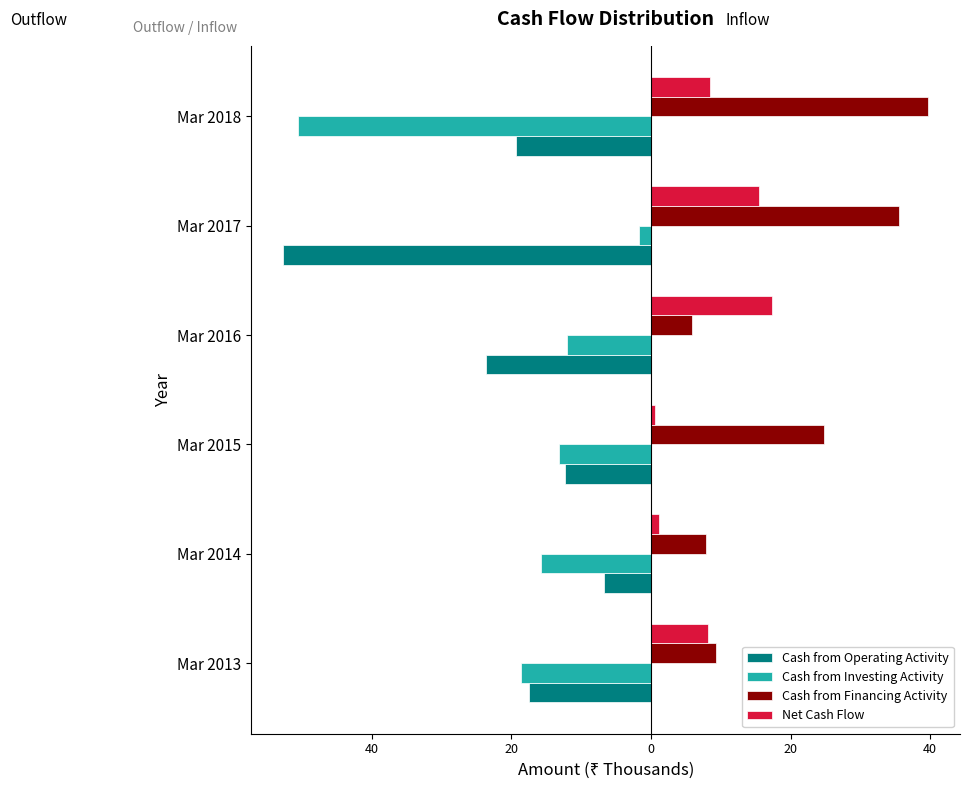

What are all the series names shown in the legend?

Cash from Operating Activity, Cash from Investing Activity, Cash from Financing Activity, Net Cash Flow